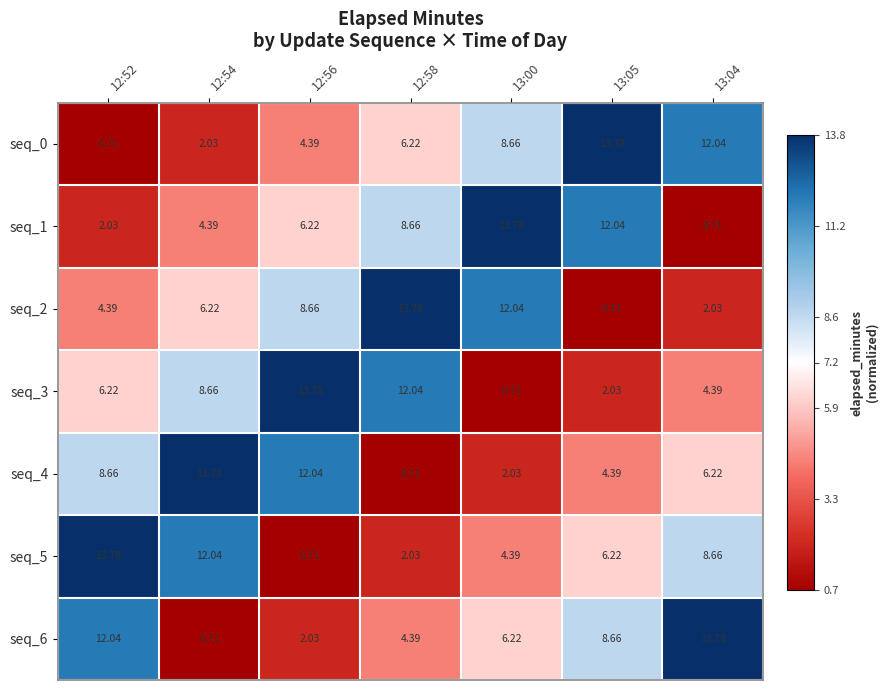

Is the value of seq_4 at 12:54 greater than the value of seq_3 at 12:52?

Yes